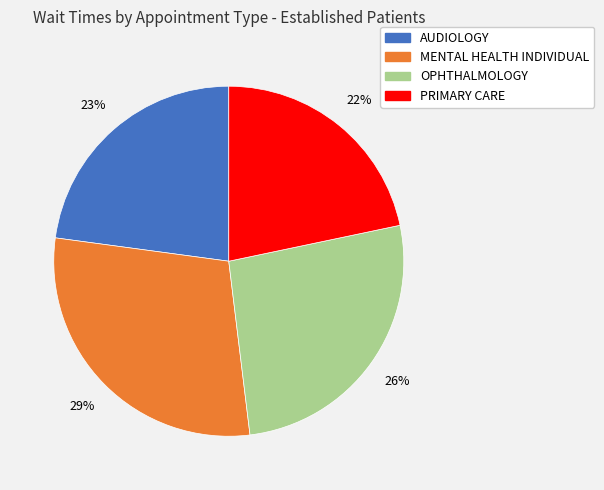

Which slice is the smallest?

PRIMARY CARE